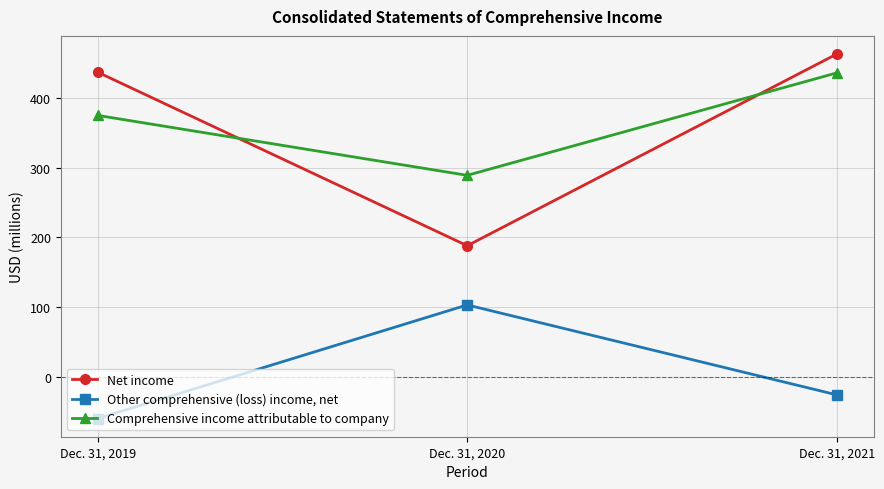

Is it true that Comprehensive income attributable to company equals 186 at Dec. 31, 2021?

False